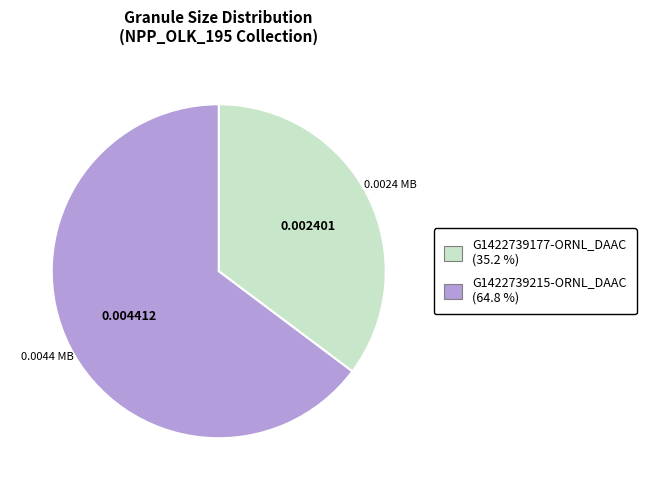

Which category accounts for the majority?

G1422739215-ORNL_DAAC